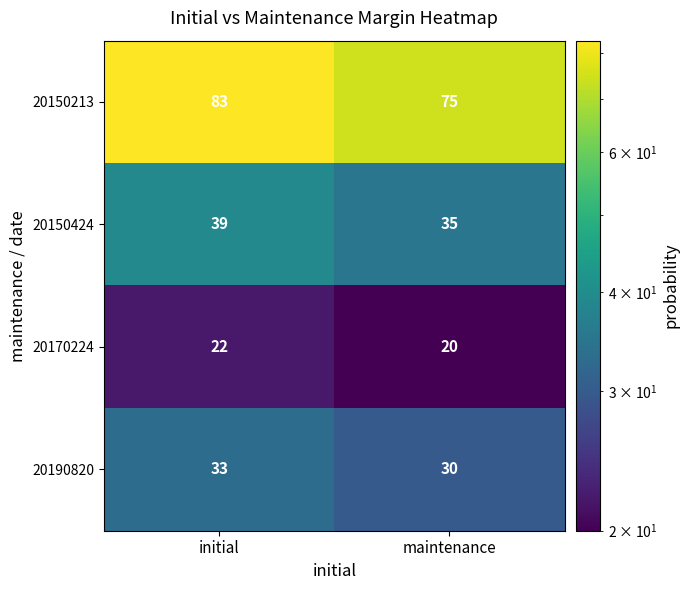

Count the number of data series in this chart.

4